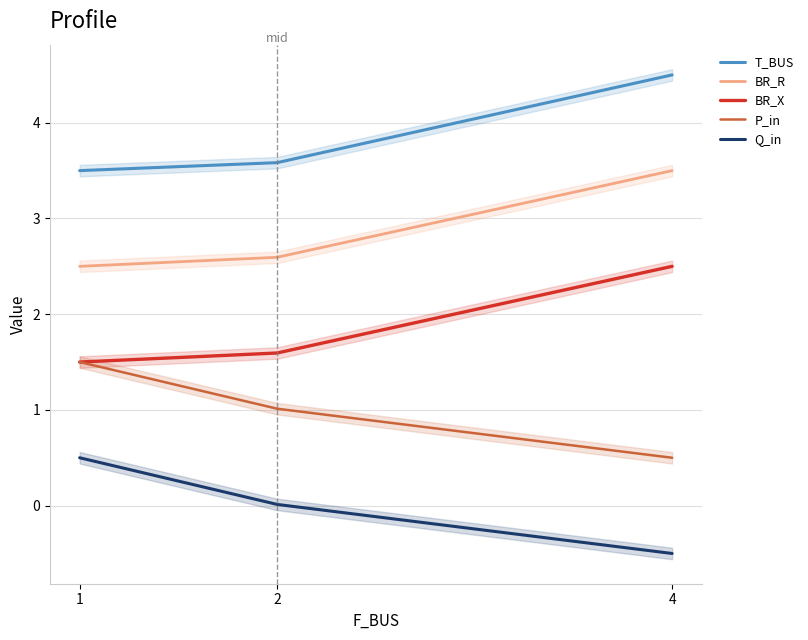

What is the value of the BR_X point at the 2nd from the left?

1.6